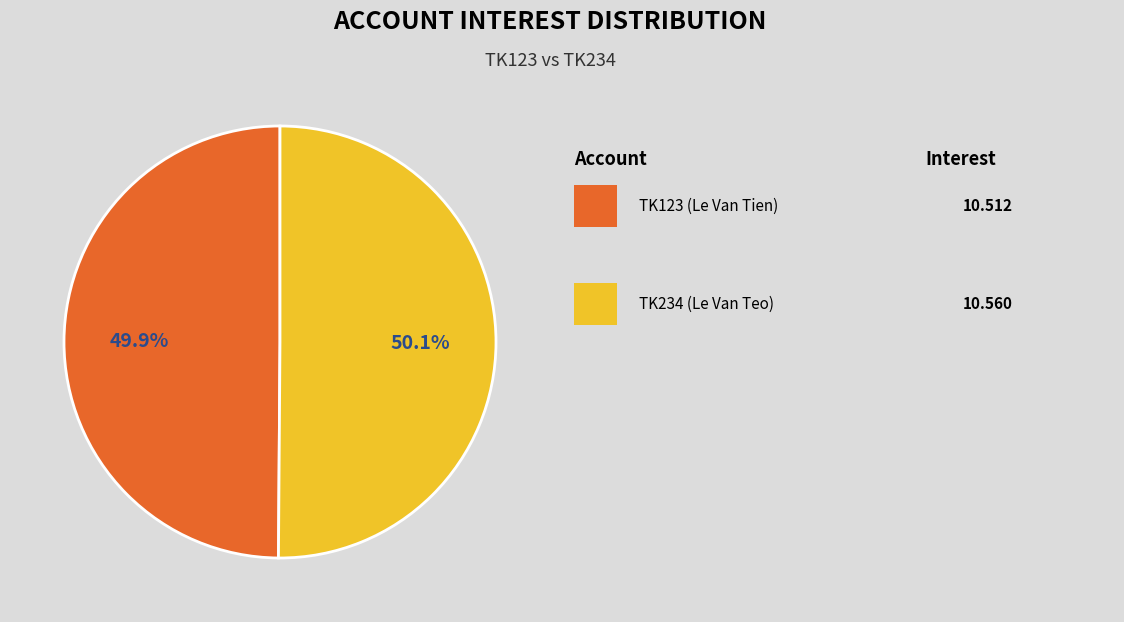

Does any single category account for the majority?

Yes